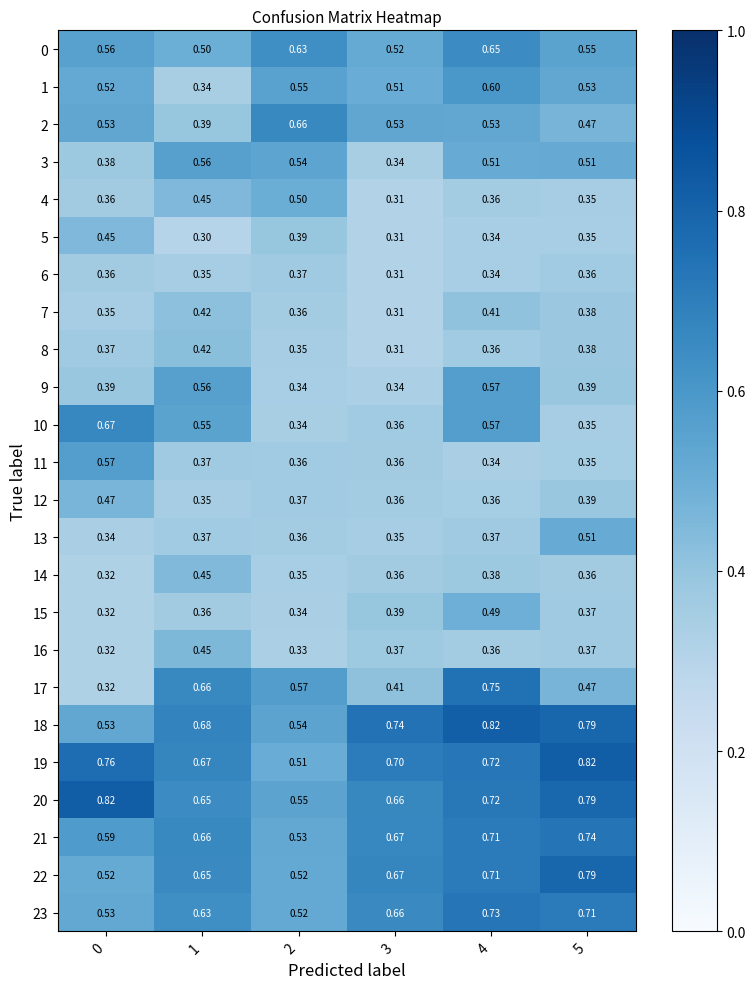

Is the value of 23 at 1 greater than the value of 0 at 4?

No